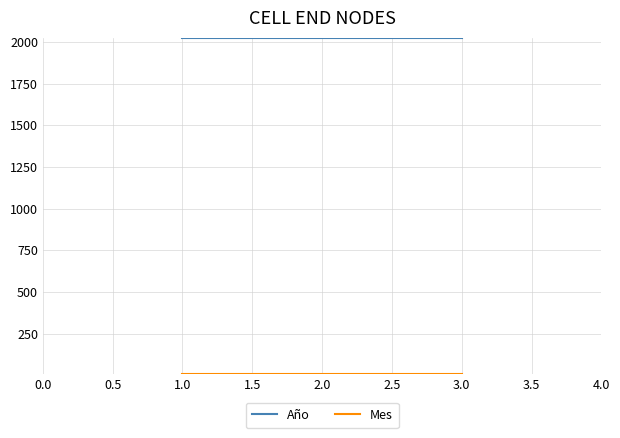

Rank the series by their maximum value, from highest to lowest.

Año, Mes